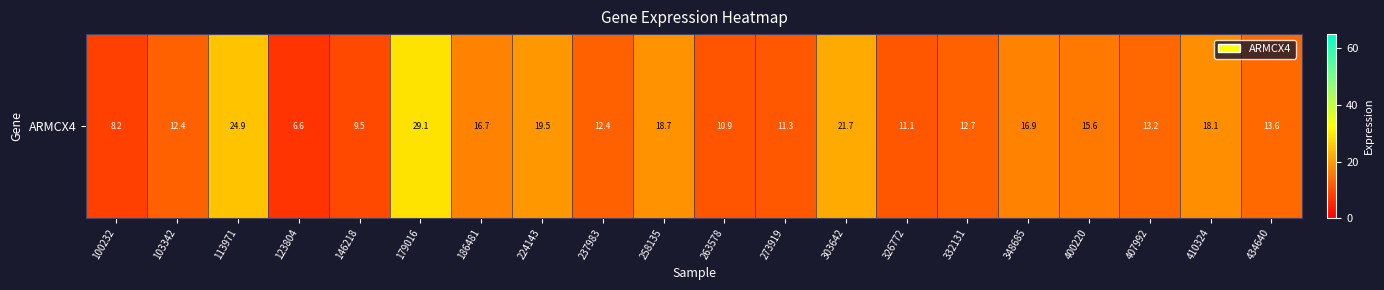

What is the approximate value at 400220?

15.6